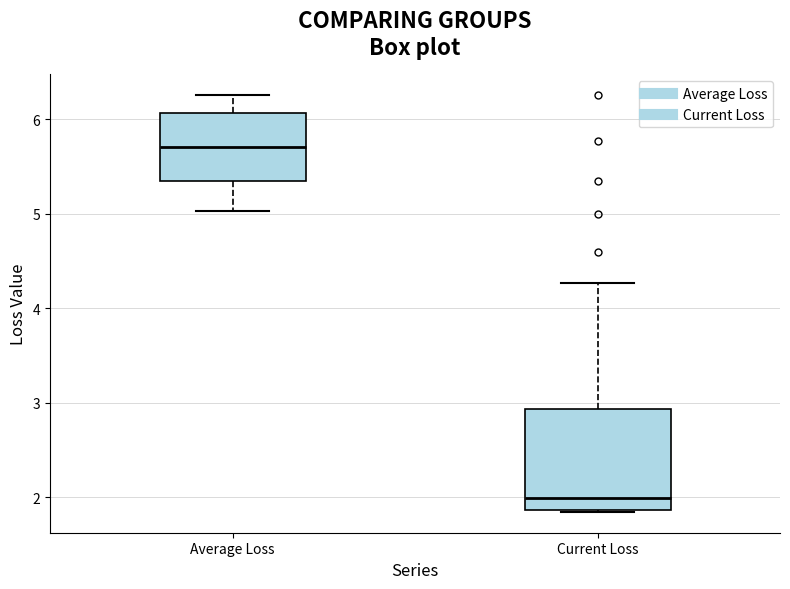

Where is the upper edge of the box for Average Loss on the y-axis? The values are not printed on the chart, so give them approximately, as read against the axis.

6.1